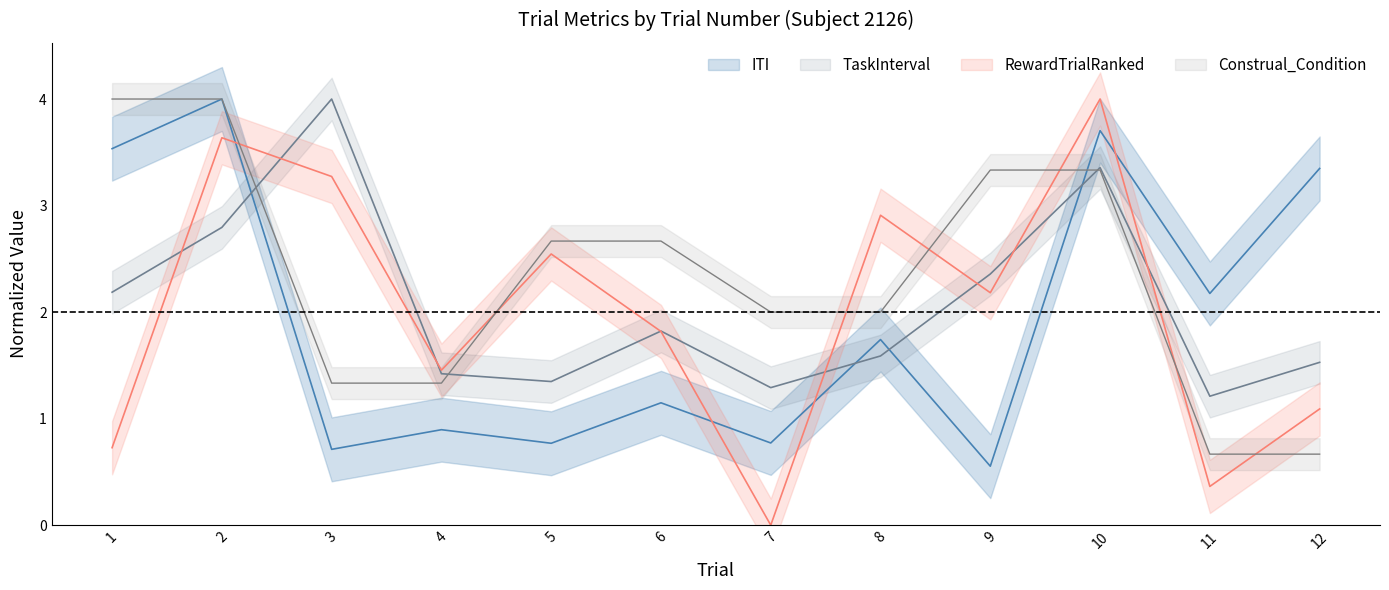

True or false: ITI and Construal_Condition cross at least once.

True